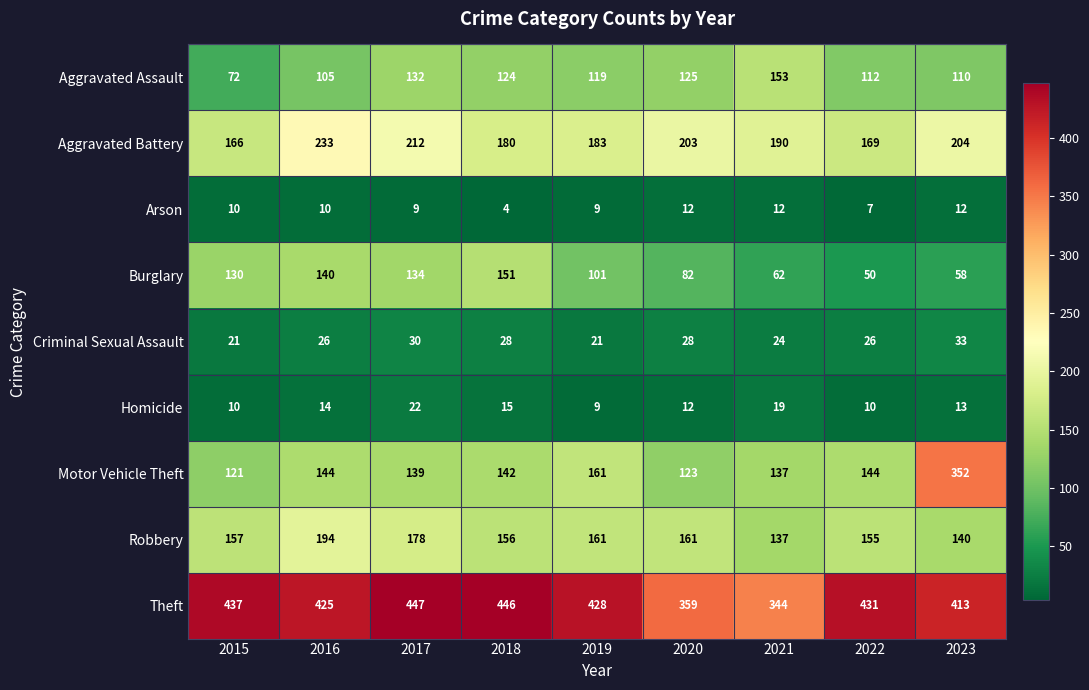

How many distinct data groups are displayed?

9